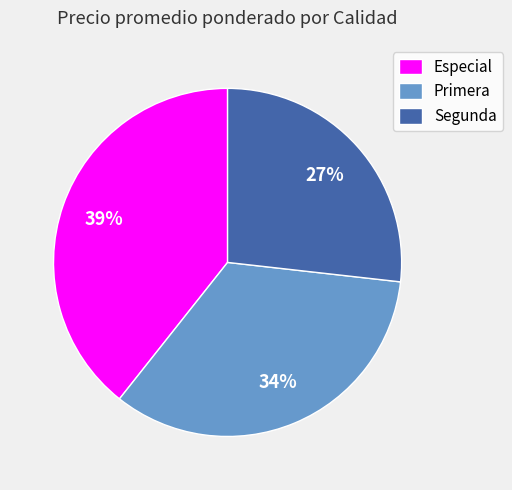

Is Primera the majority of the pie?

No